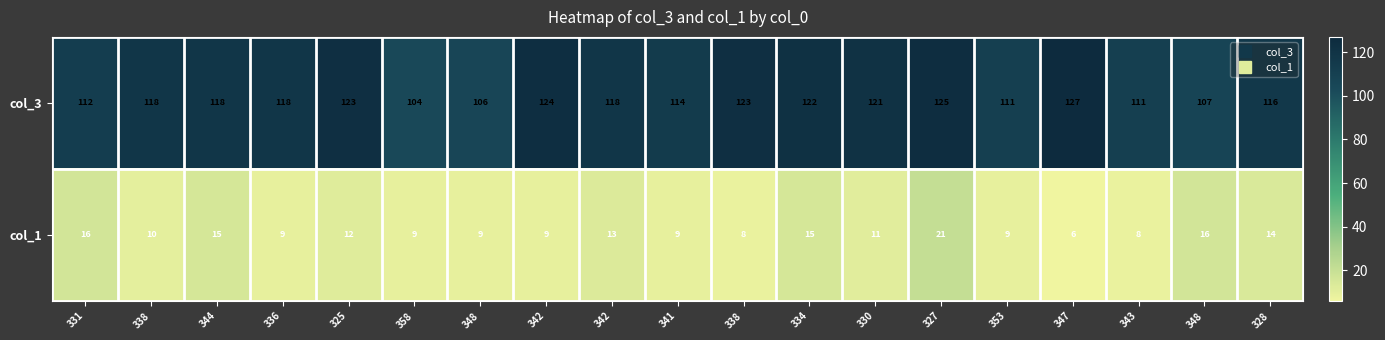

Reading left to right, transcribe all the data shown in this chart.

col_3: 331=112	338=118	344=118	336=118	325=123	358=104	348=106	342=124	342=118	341=114	338=123	334=122	330=121	327=125	353=111	347=127	343=111	348=107	328=116
col_1: 331=16	338=10	344=15	336=9	325=12	358=9	348=9	342=9	342=13	341=9	338=8	334=15	330=11	327=21	353=9	347=6	343=8	348=16	328=14